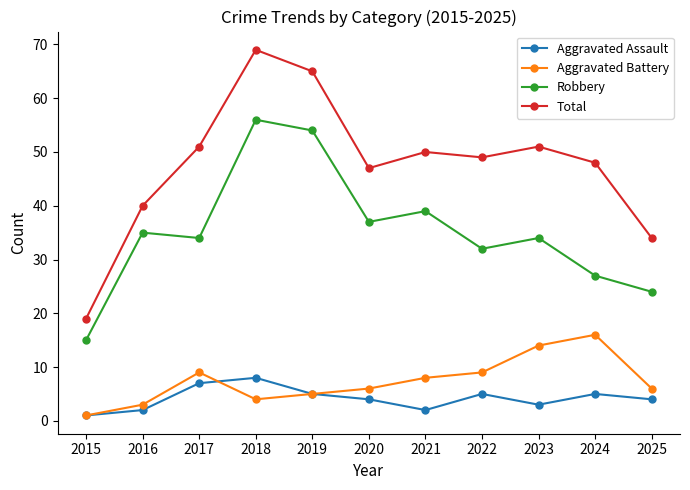

Where is the first local maximum for Aggravated Battery?

2017